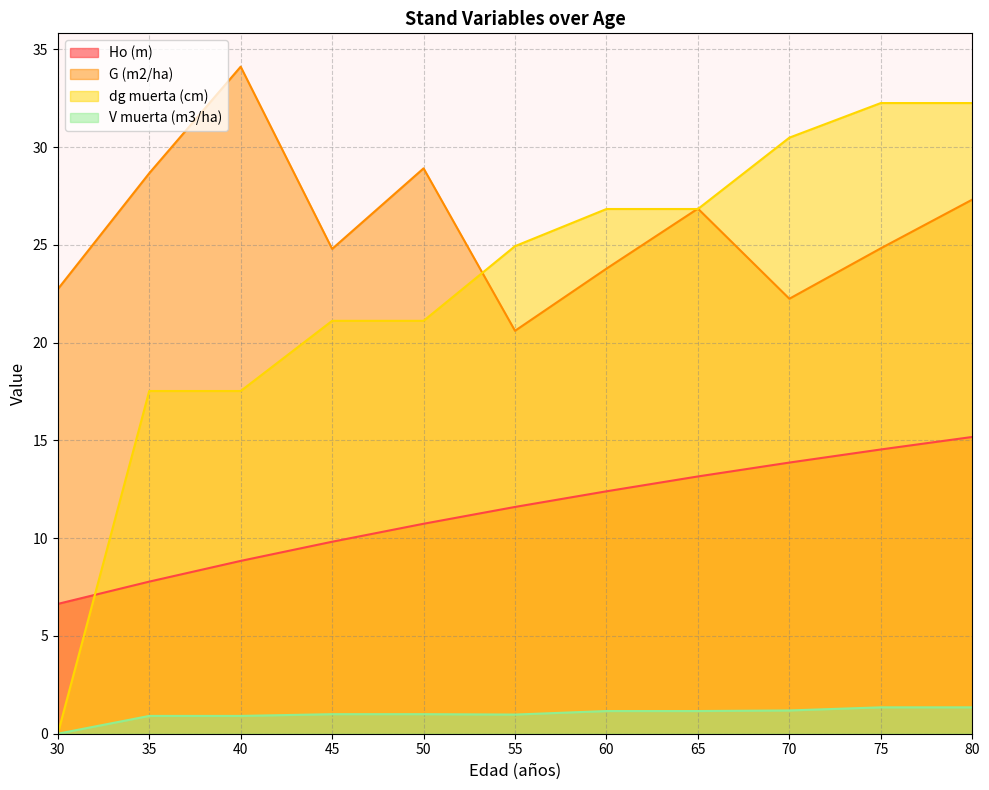

Count the number of data series in this chart.

4